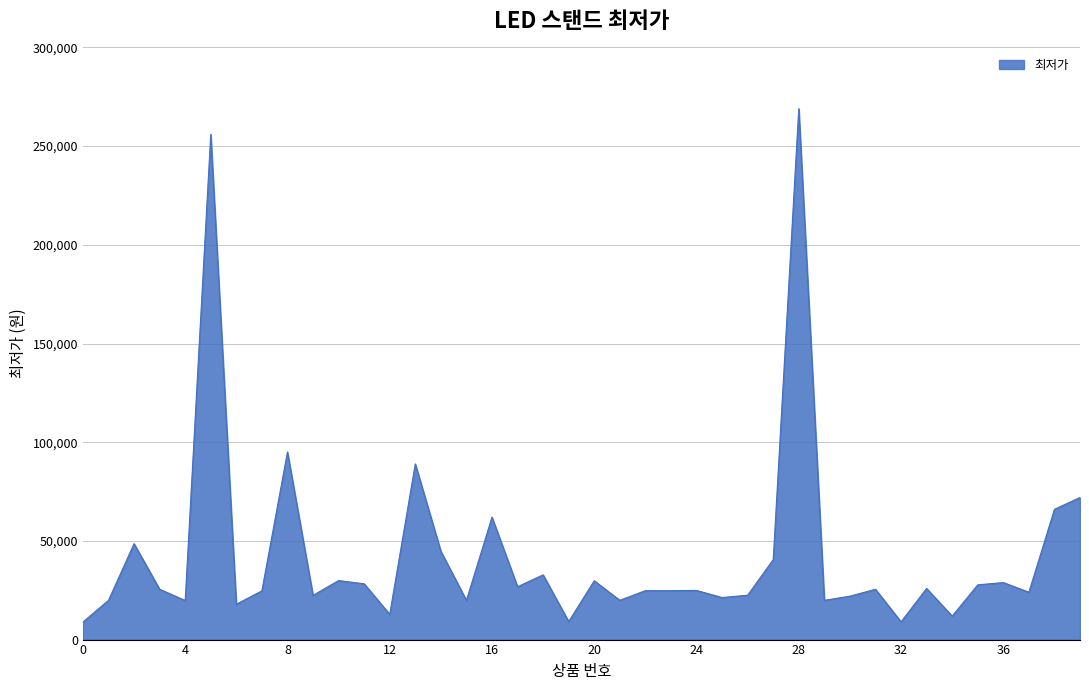

What is the maximum value shown in the chart?

269000